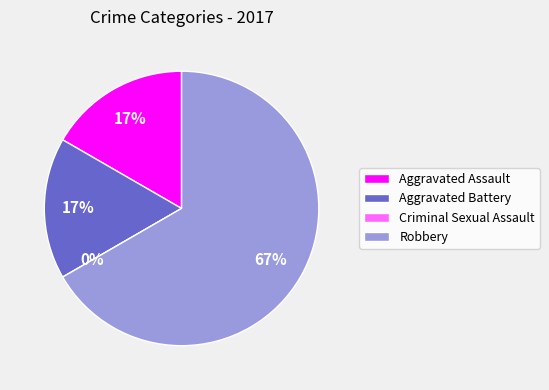

How many segments does this pie chart have?

4